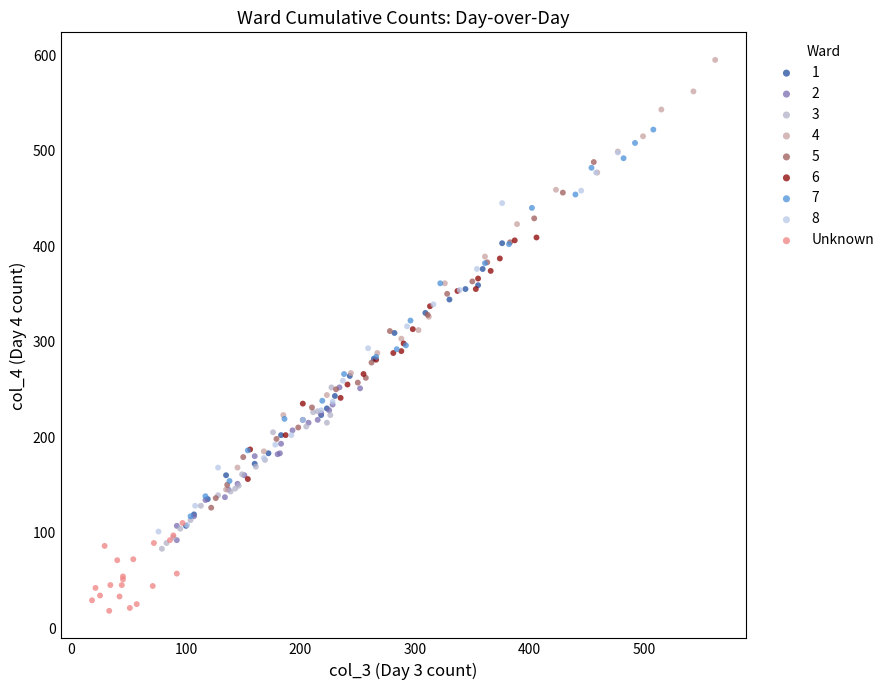

Which series has the widest spread of Y values?

4